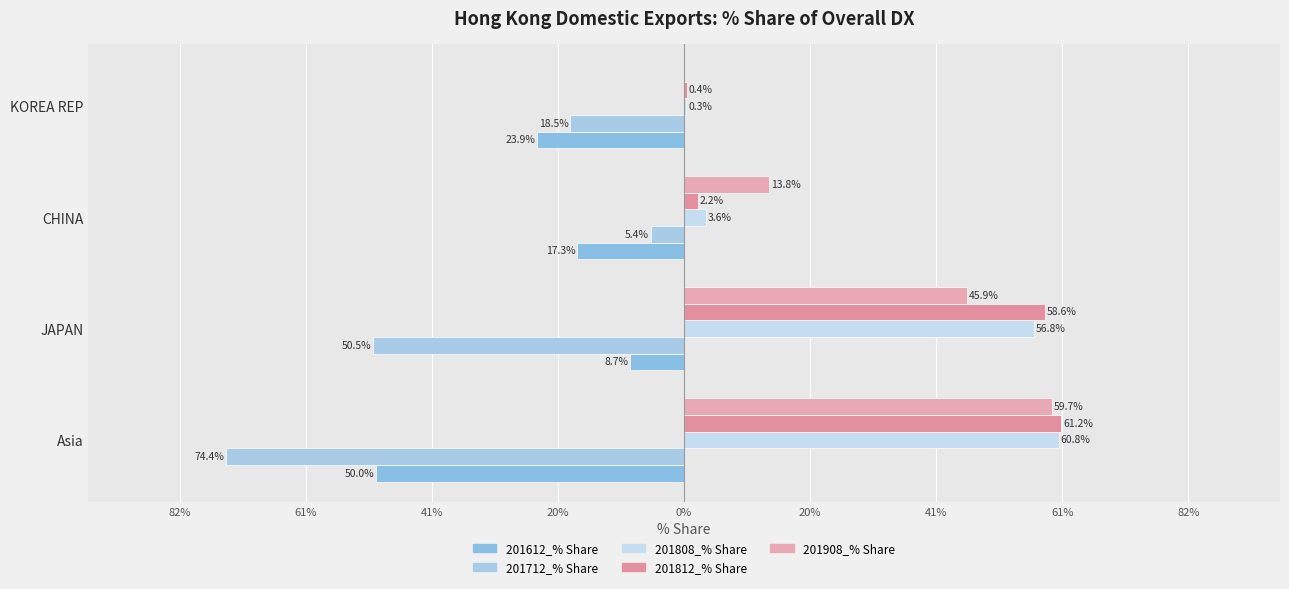

Which series has the widest spread of values?

201712_% Share